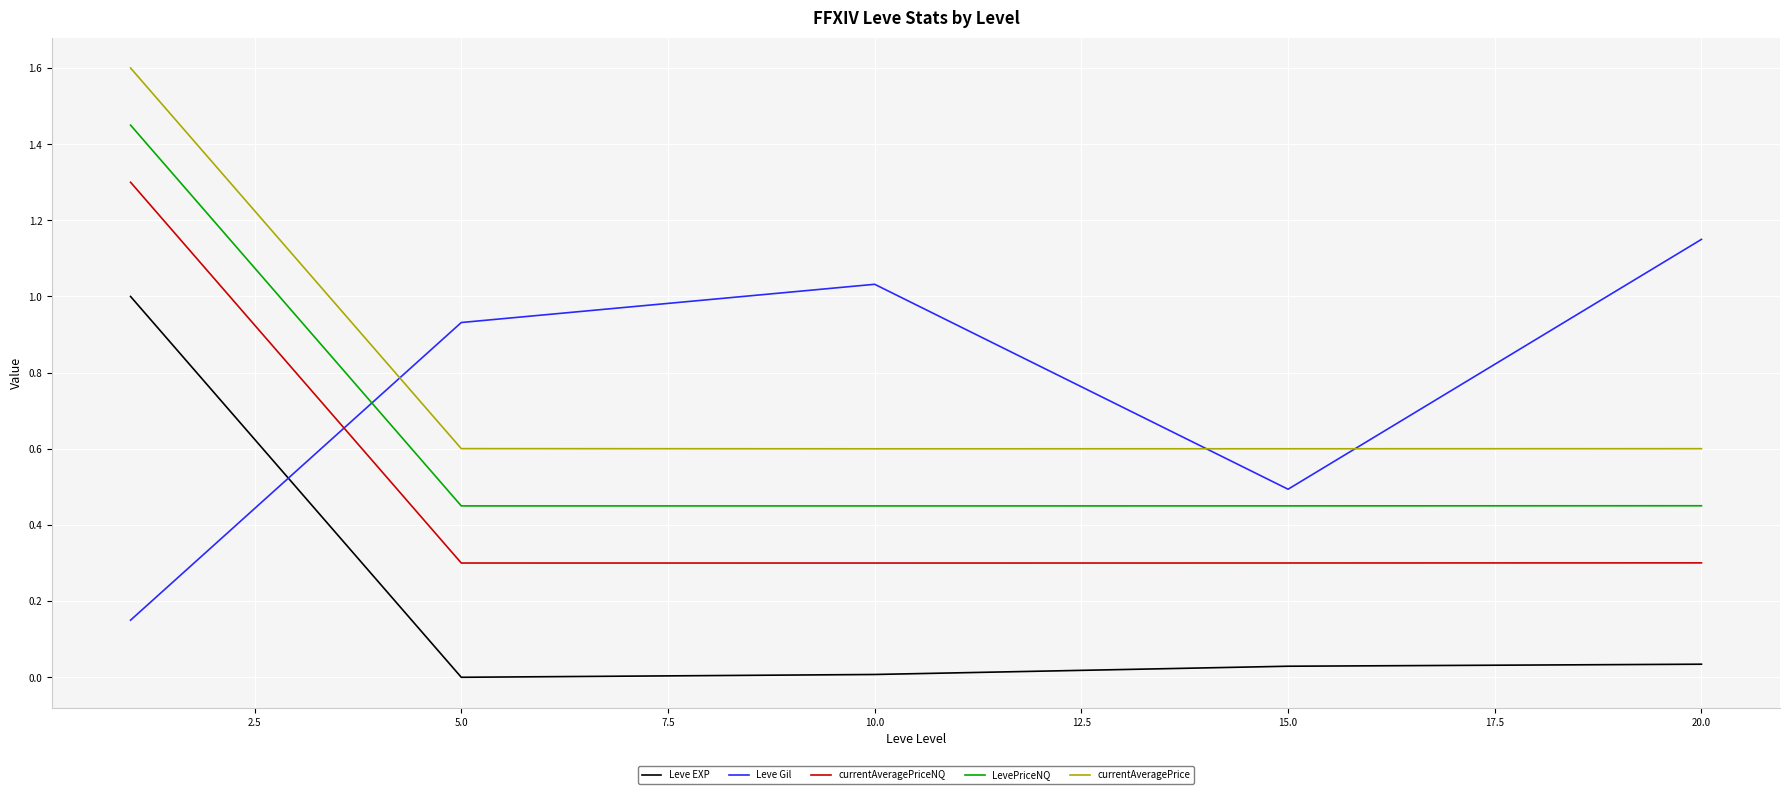

What are all the series names shown in the legend?

Leve EXP, Leve Gil, currentAveragePriceNQ, LevePriceNQ, currentAveragePrice